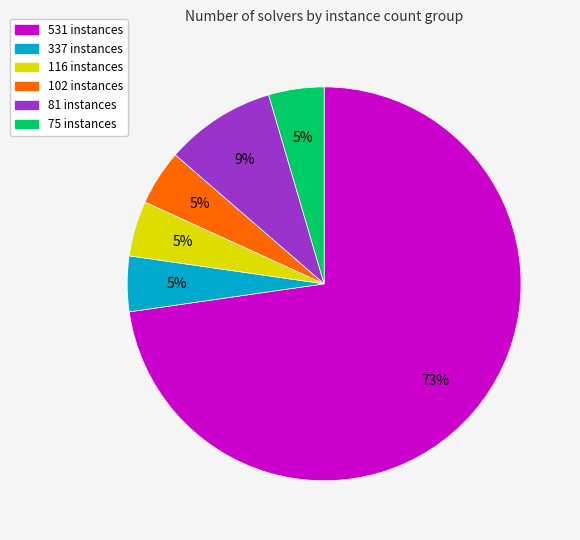

The 81 instances slice represents 9% of the pie. True or false?

True